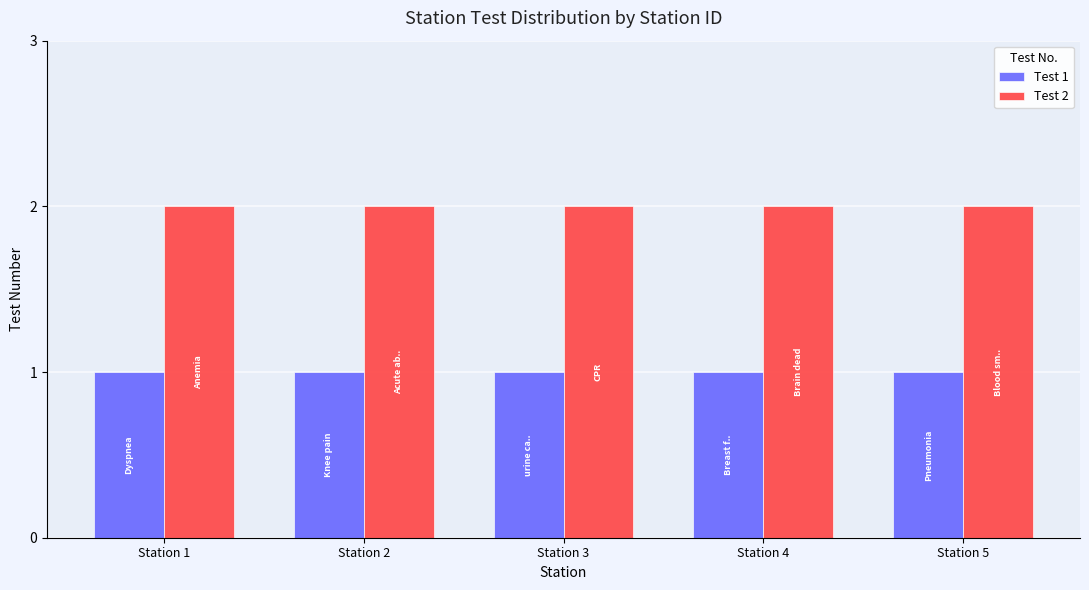

How many bars are there in each group?

2